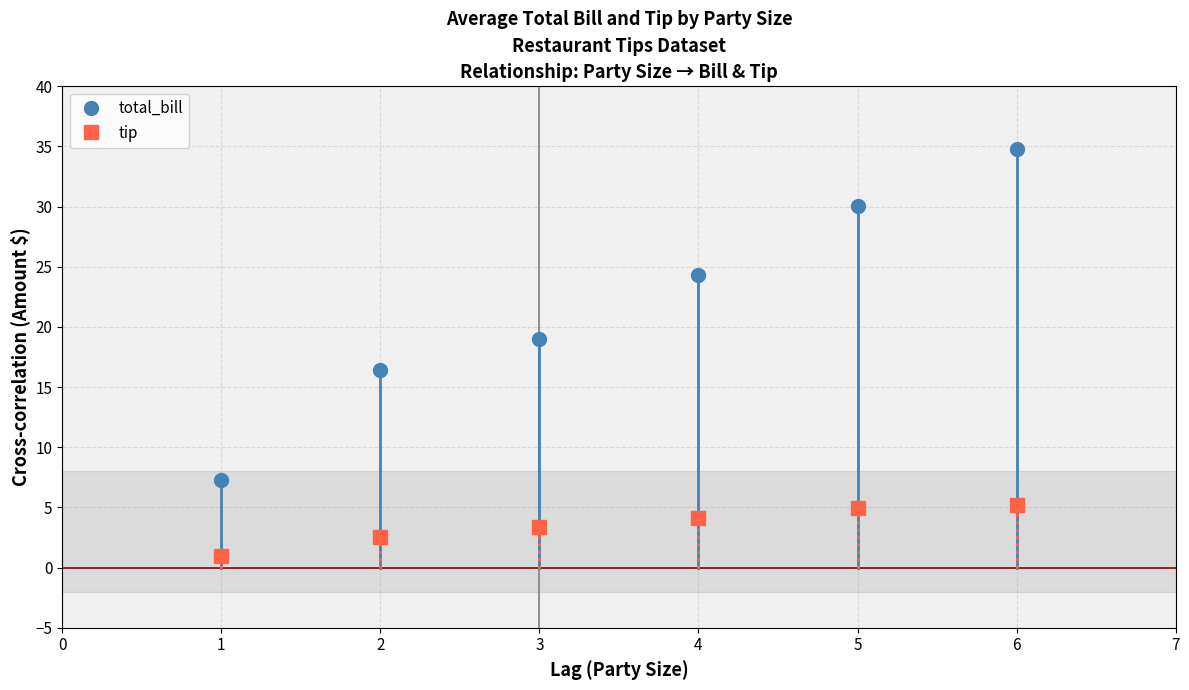

The tip series shows 2.6 at 2. True or false?

True